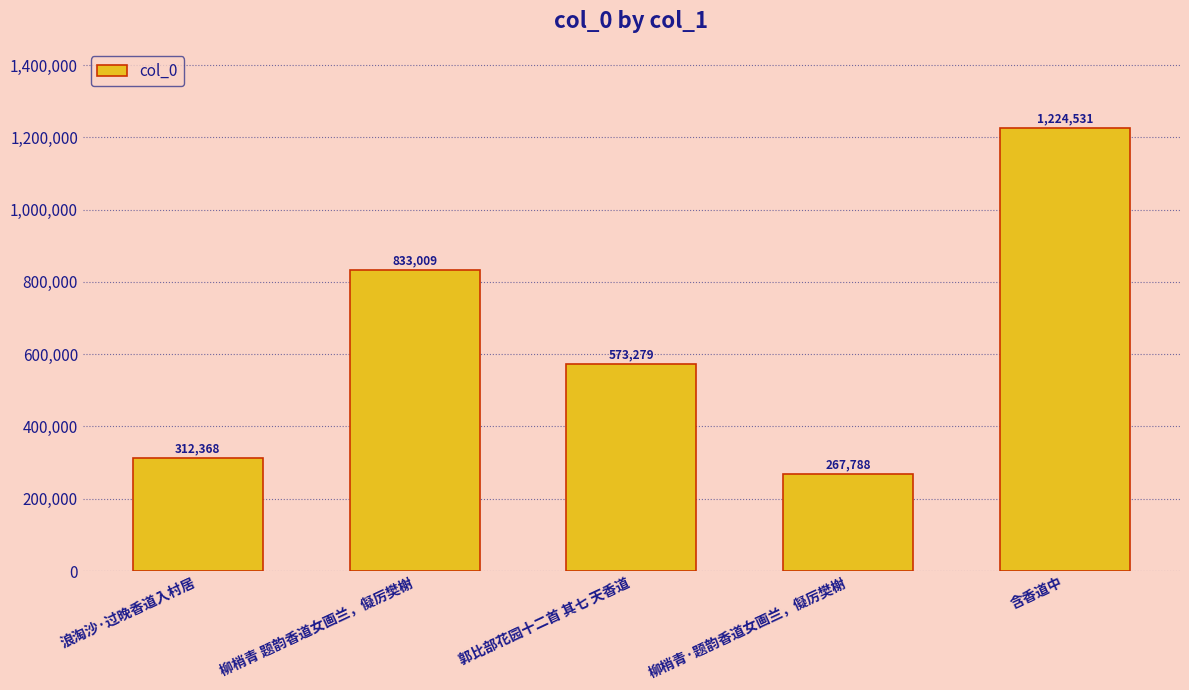

Does the chart contain stacked bars?

No